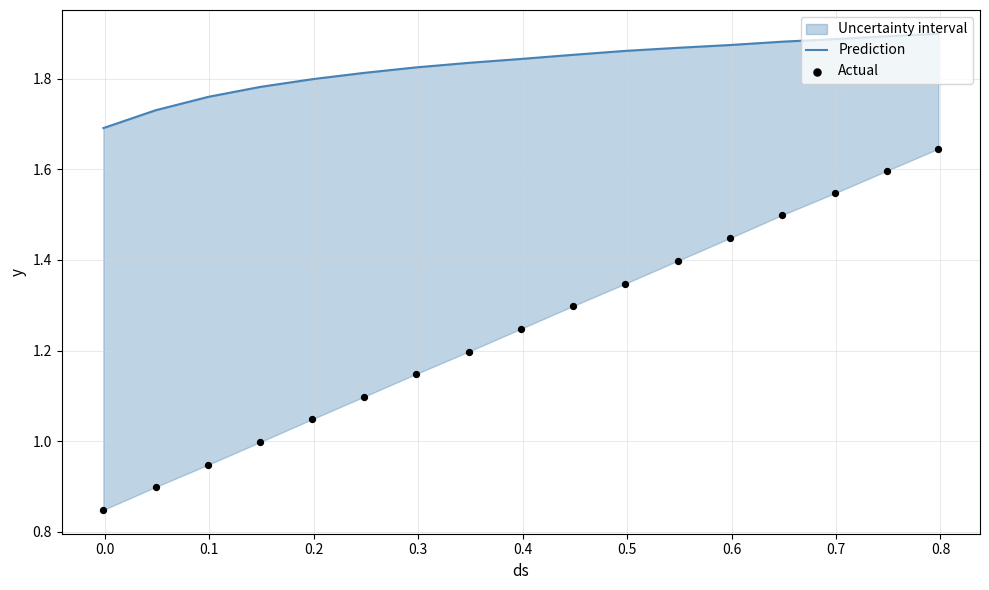

Which series has the largest Y range (max minus min)?

Actual